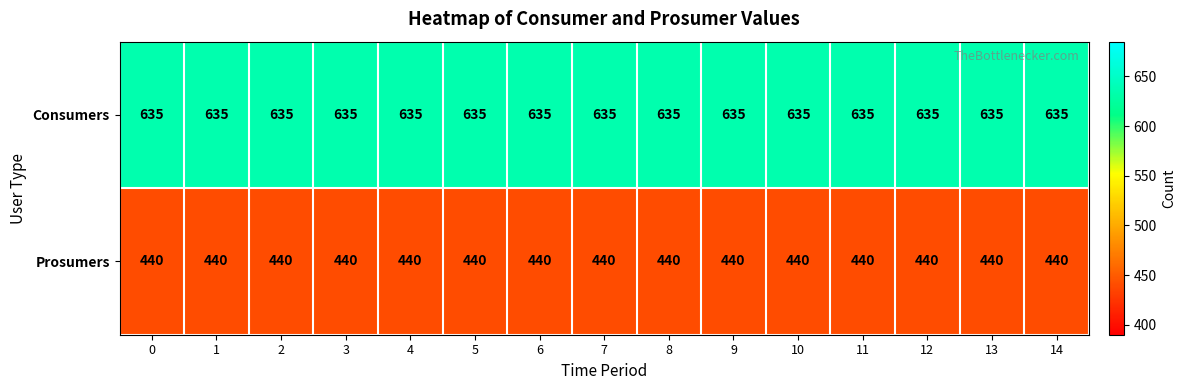

Rank the series by their average value, from highest to lowest.

Consumers, Prosumers